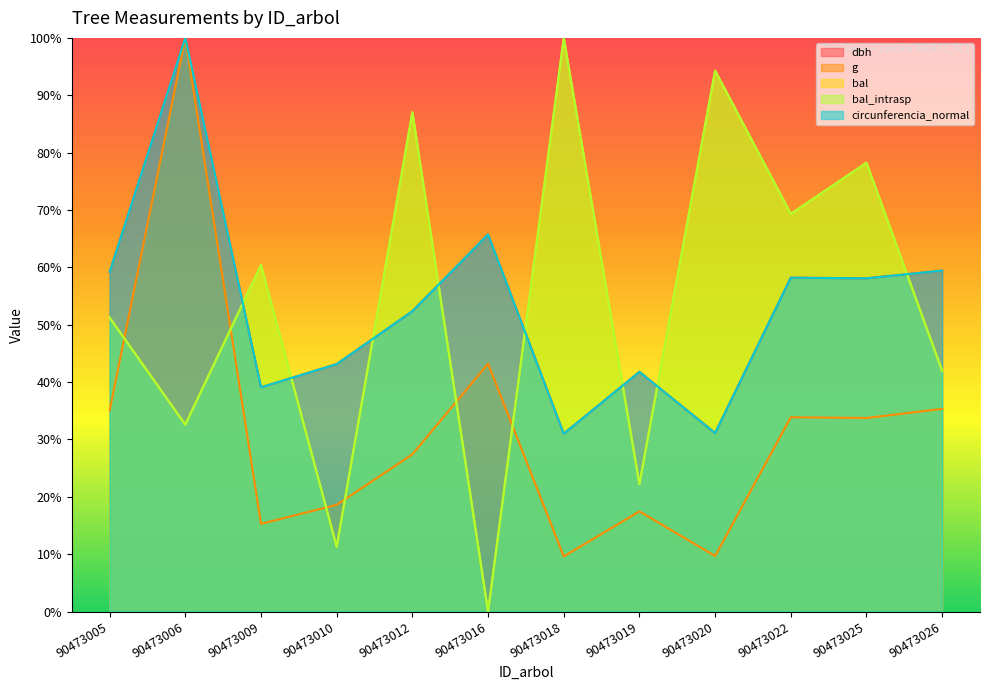

Is it true that dbh equals 31.0 at 90473018?

True